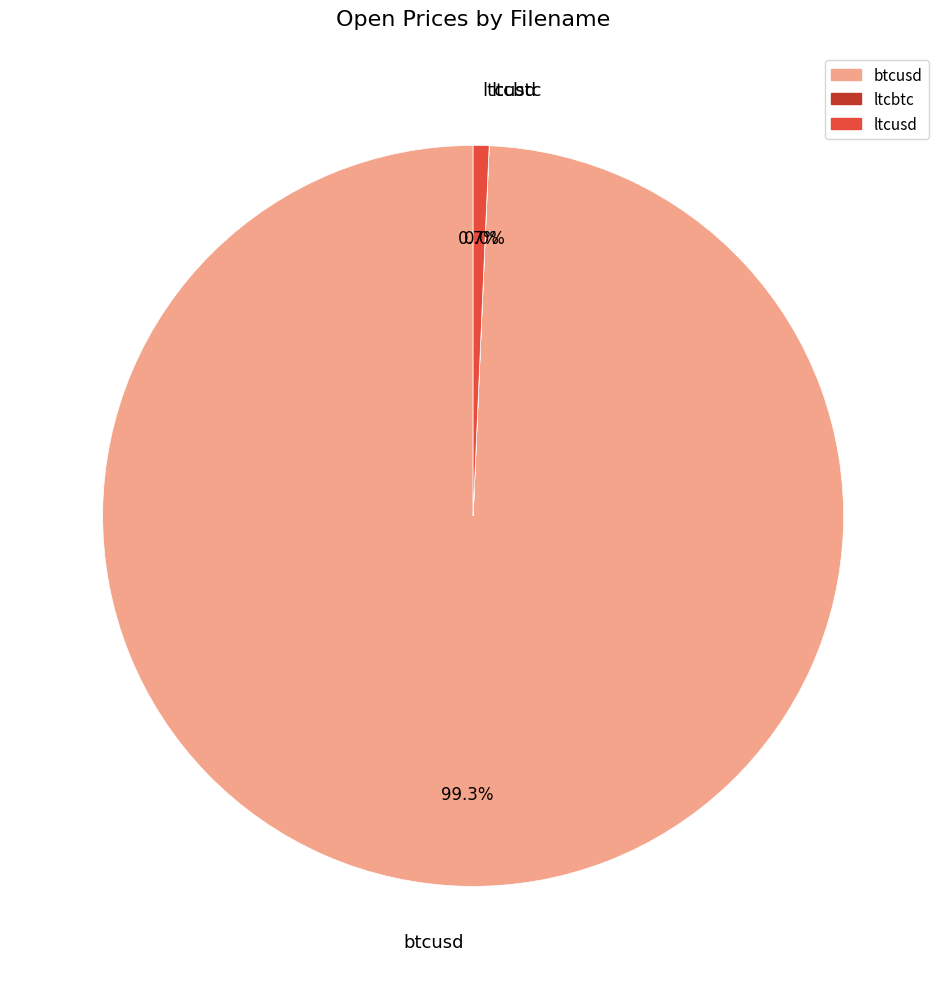

Is there any slice that represents more than half of the pie?

Yes